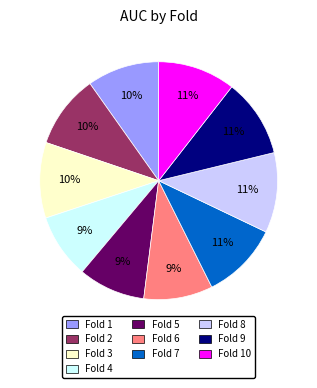

Is there any slice that represents more than half of the pie?

No